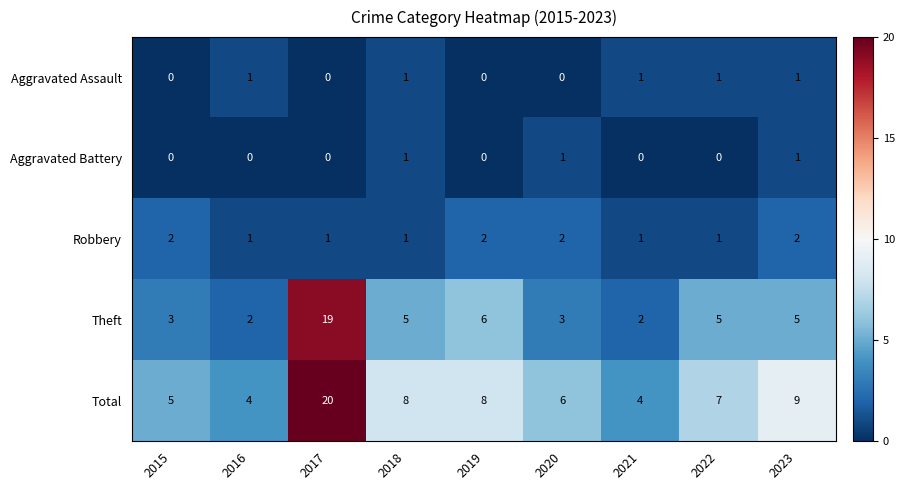

Rank the series at 2020 from highest to lowest value.

Total, Theft, Robbery, Aggravated Battery, Aggravated Assault